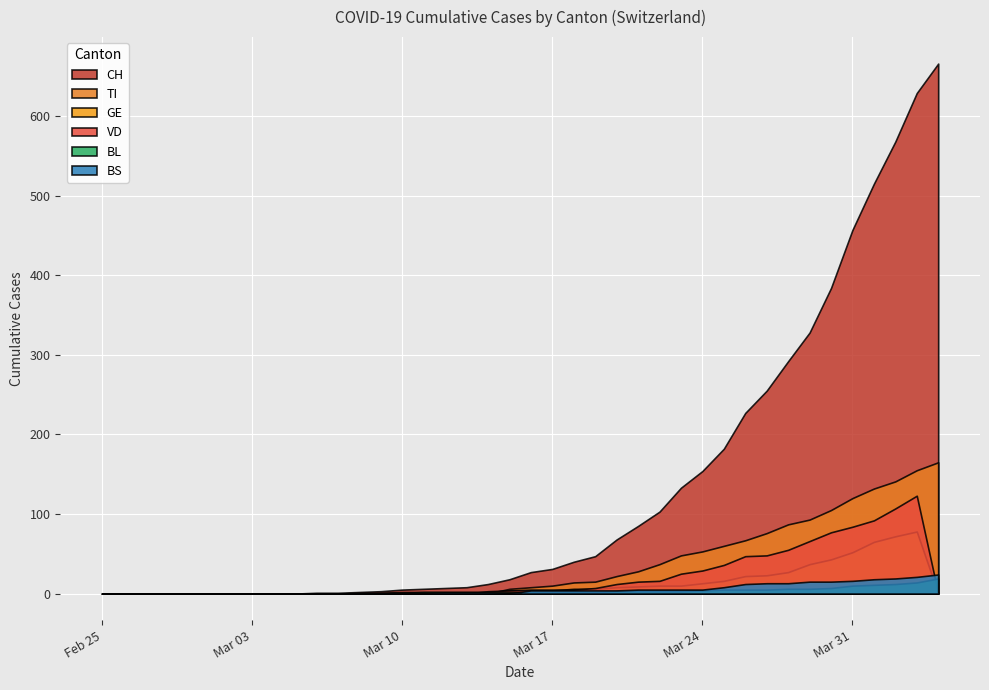

At which label does BL first exceed 2?

2020-03-20